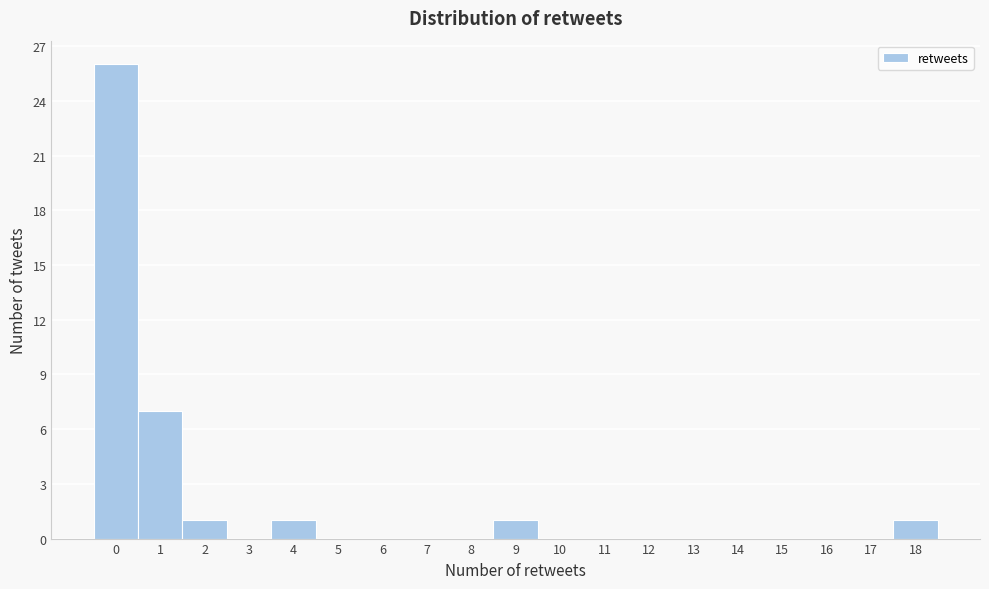

How tall is the bar that spans 1.5 to 2.5 on the x-axis? The values are not printed on the chart, so give them approximately, as read against the axis.

1